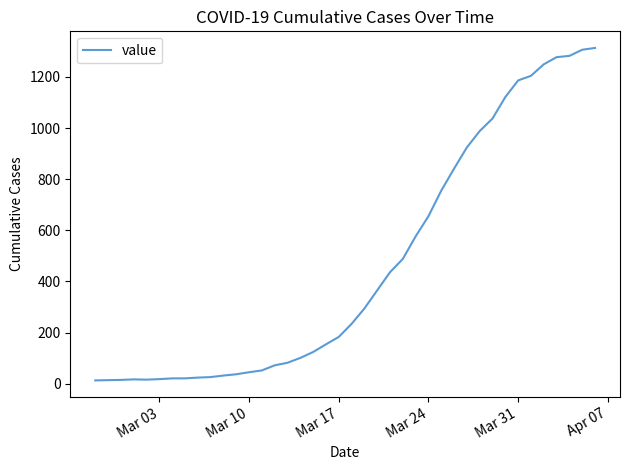

What is the difference between the maximum and minimum values?

1300